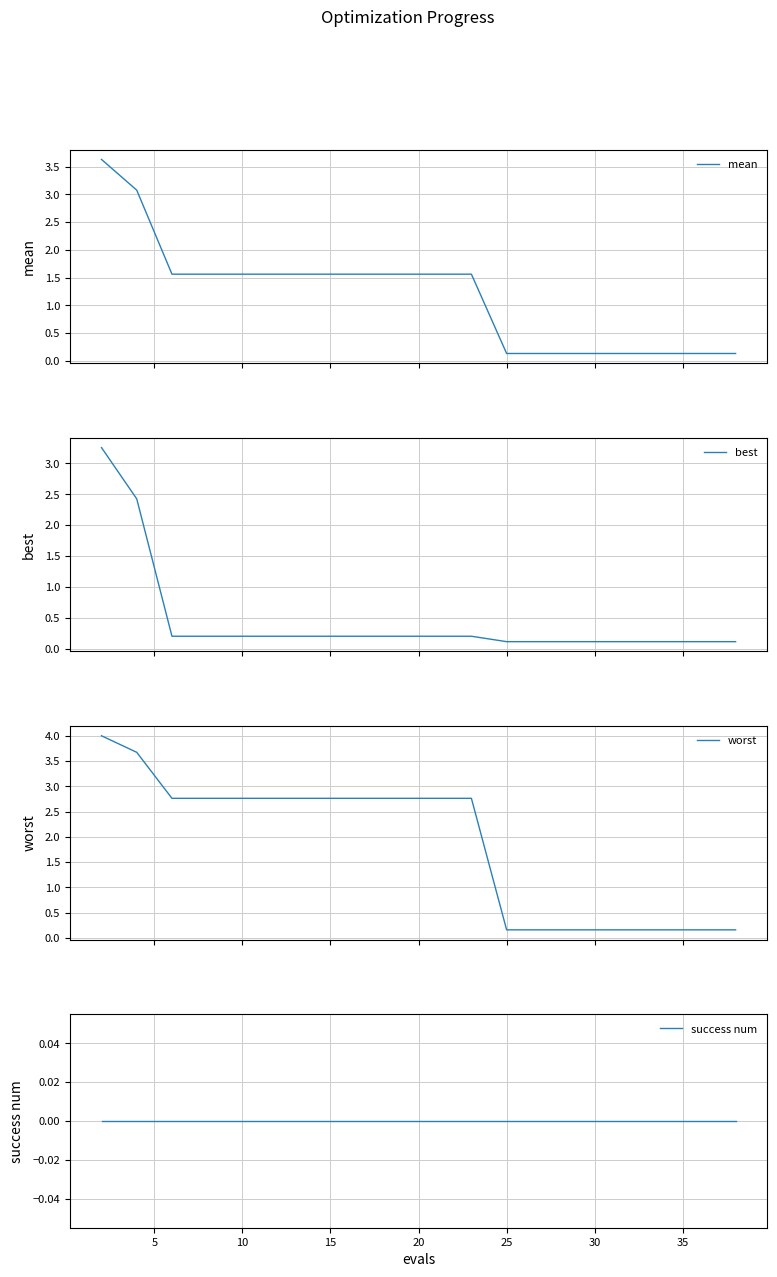

Does the chart display data point markers on the line(s)?

No